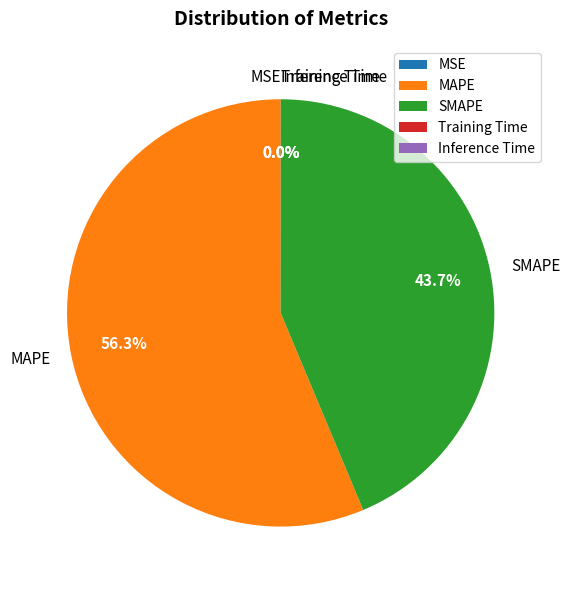

What portion of the pie excludes MAPE?

43.7%